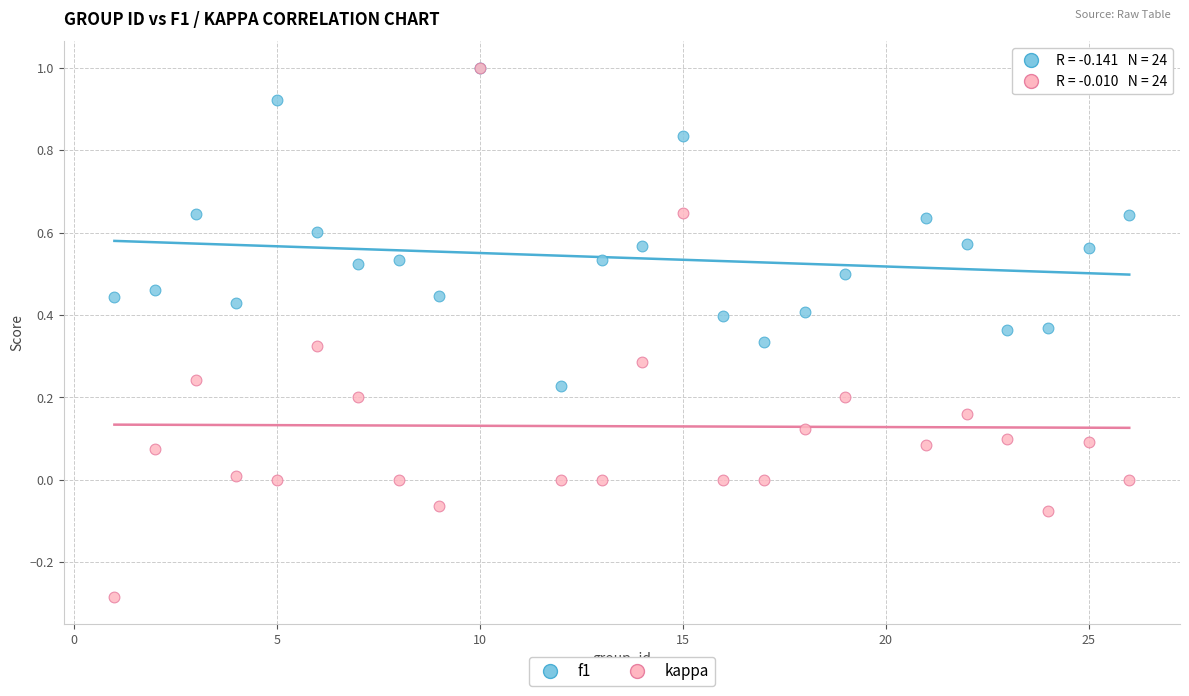

What are all the series names shown in the legend?

f1, kappa